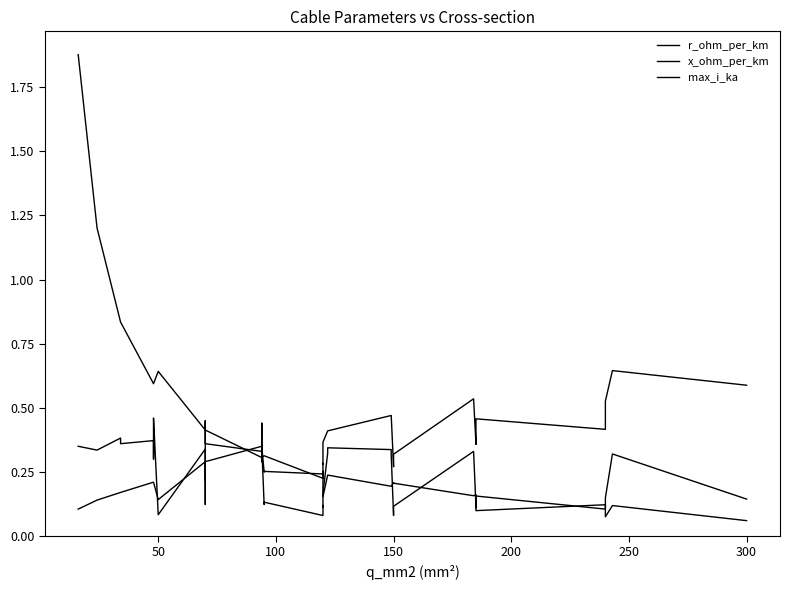

How many interior local valleys does the x_ohm_per_km series have?

12